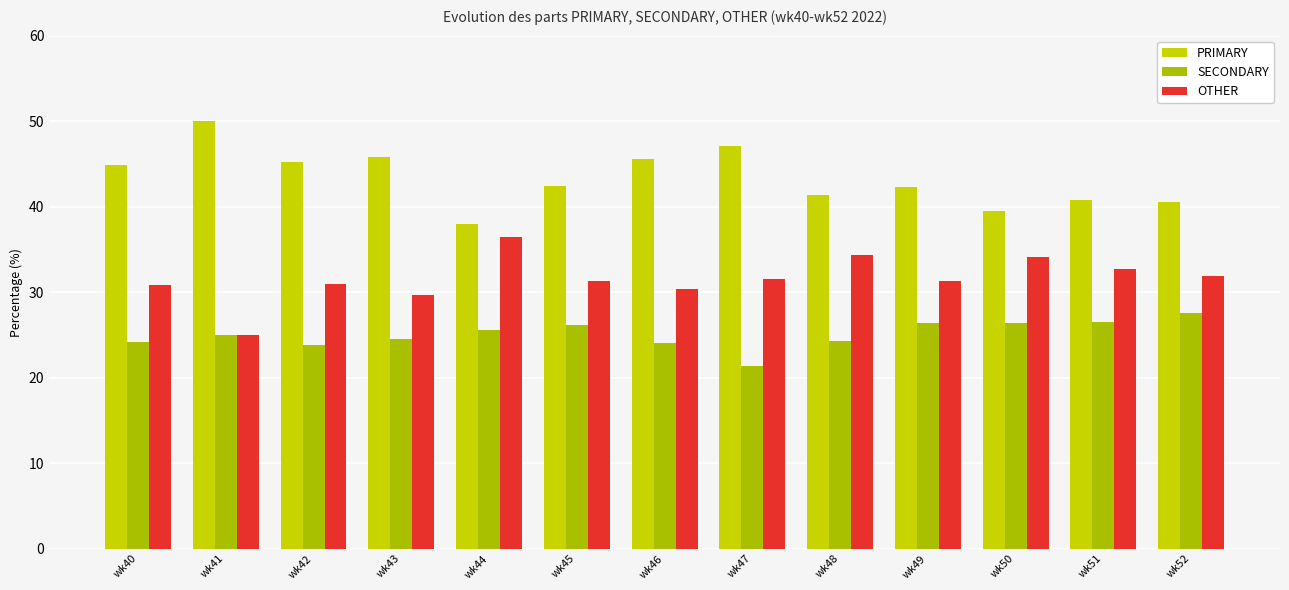

How many distinct data groups are displayed?

3